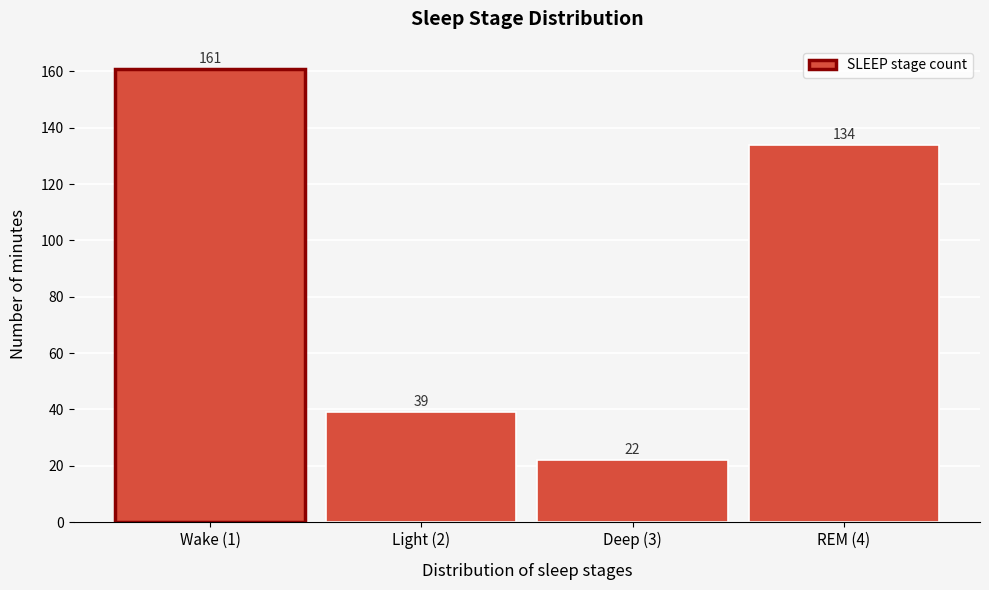

Reading left to right, list all the values displayed in this chart.

161	39	22	134